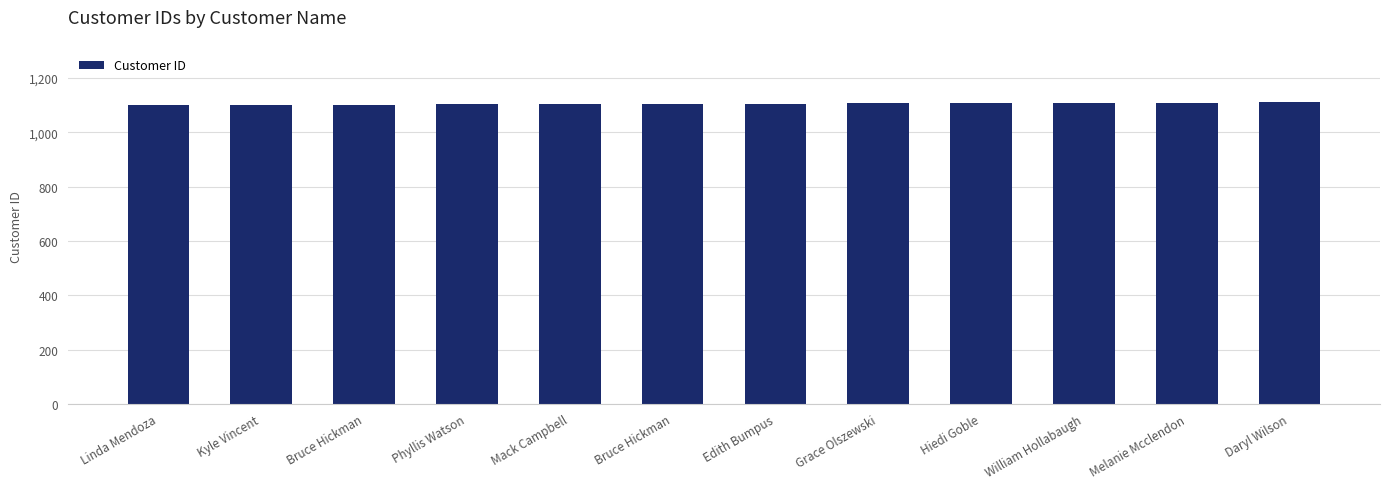

List the labels in order of value, largest first.

Daryl Wilson, Melanie Mcclendon, William Hollabaugh, Hiedi Goble, Grace Olszewski, Edith Bumpus, Bruce Hickman, Mack Campbell, Phyllis Watson, Bruce Hickman, Kyle Vincent, Linda Mendoza